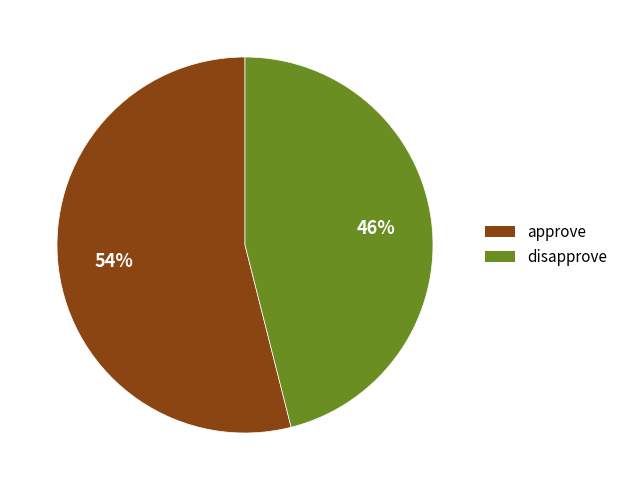

Which category has the biggest portion of the pie?

approve